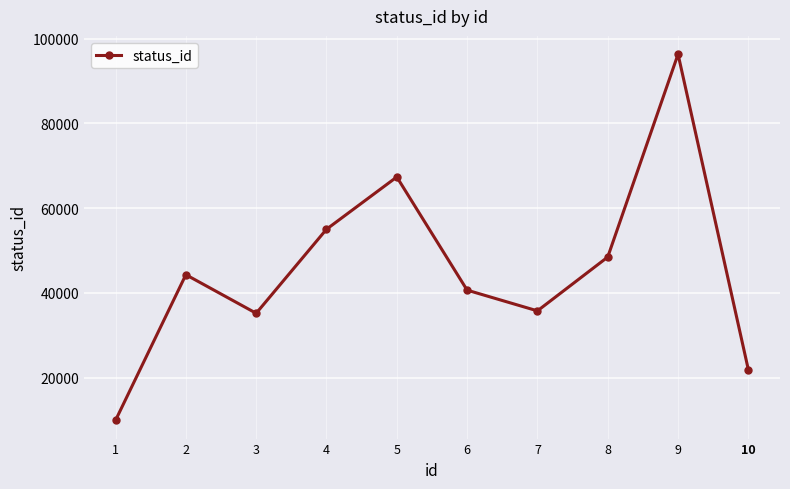

Reading right to left, what are all the values shown in this chart?

10=21879	9=96336	8=48473	7=35771	6=40661	5=67362	4=55026	3=35202	2=44302	1=9953